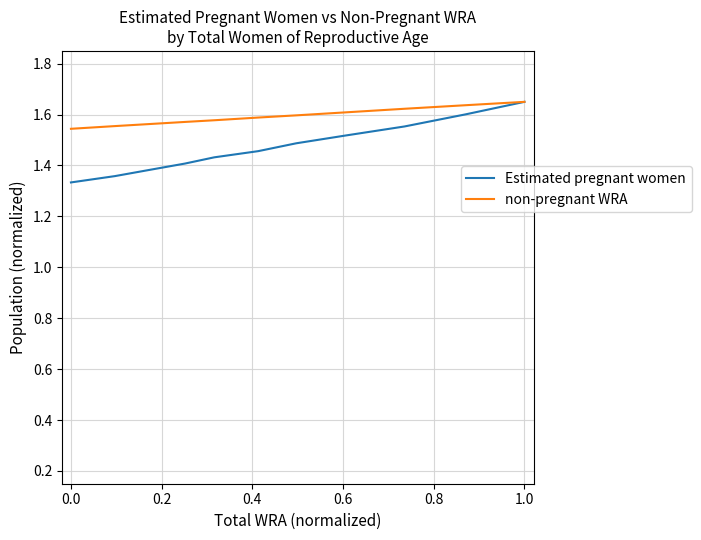

Is it true that Estimated pregnant women equals 0.4 at 0.4?

False